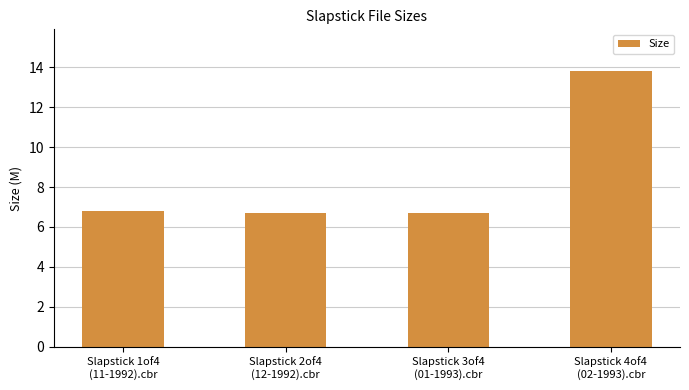

What is the value of the 1st bar from the left?

6.8